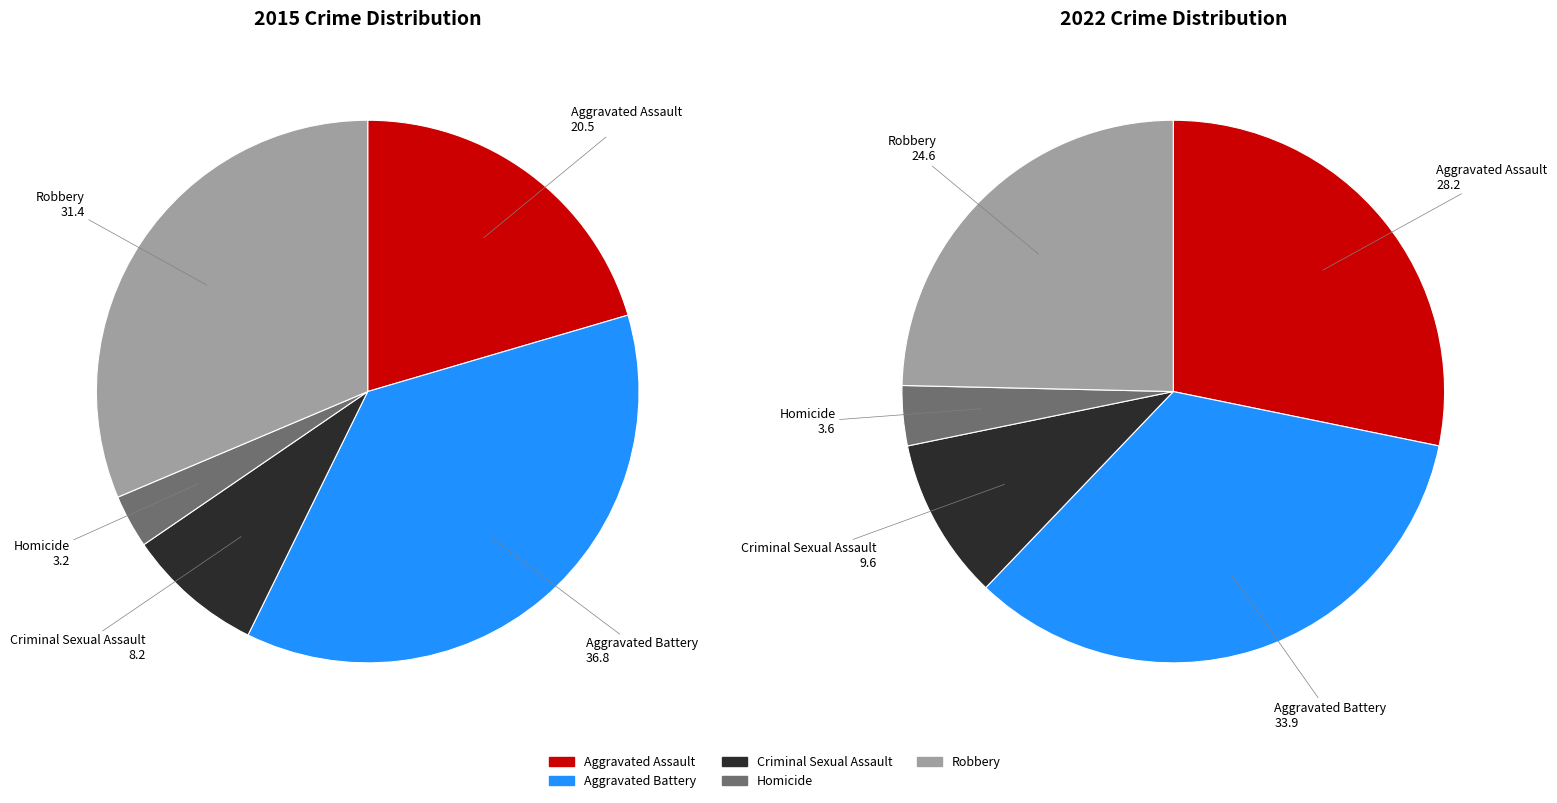

Which category has the smallest portion of the pie?

Homicide